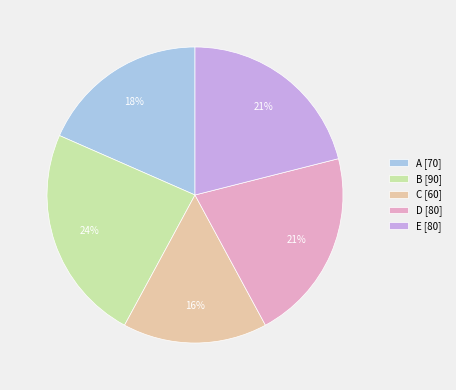

Does E [80] represent more than half of the total?

No